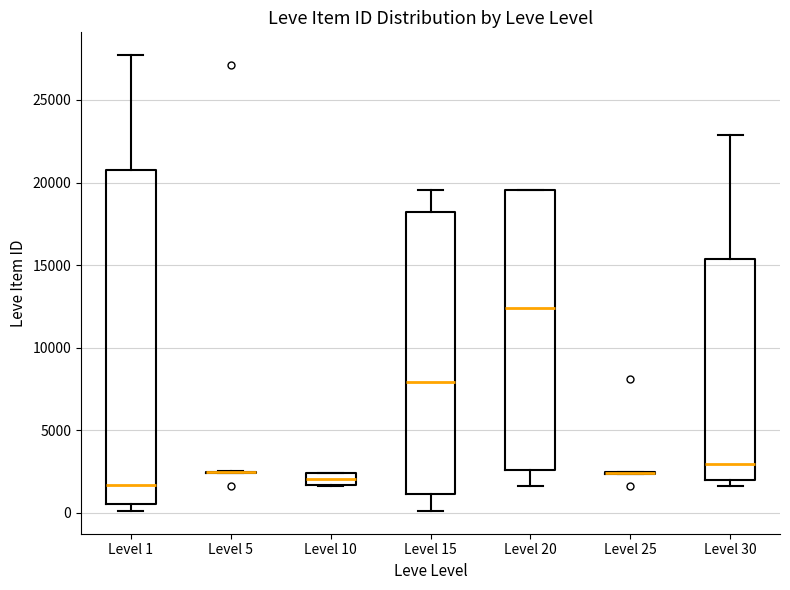

Which box is the tallest, from its lower edge to its upper edge?

Level 1